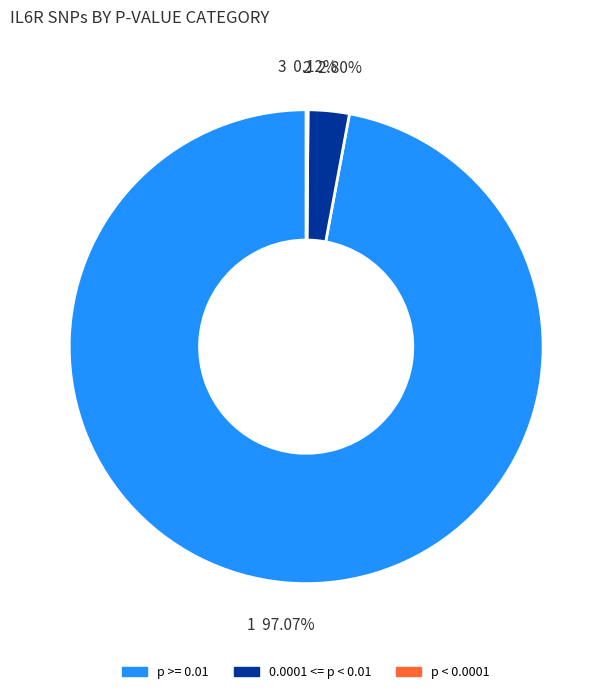

Is the sum of p >= 0.01 and 0.0001 <= p < 0.01 greater than half?

Yes